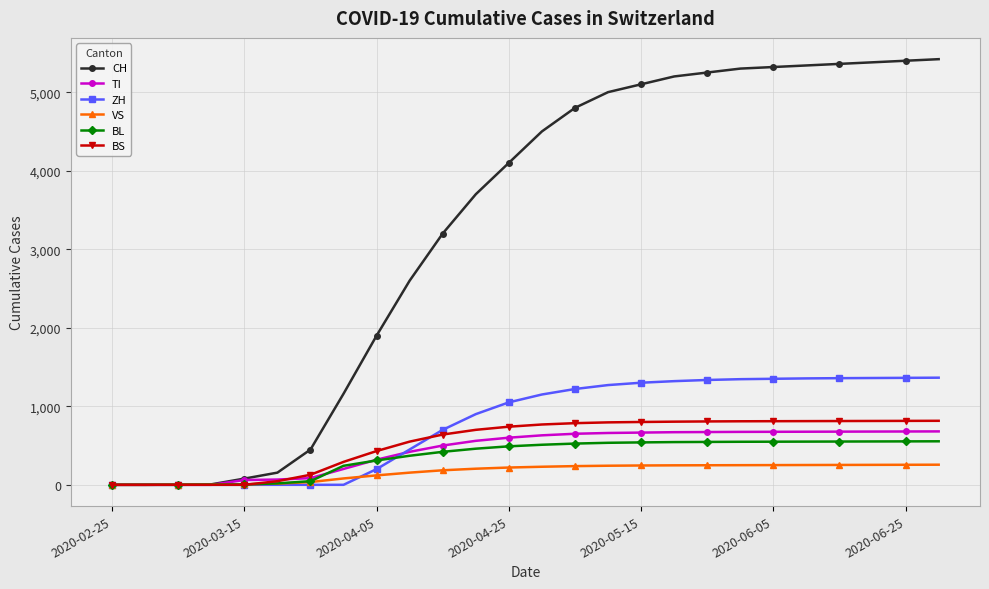

At how many categories does at least one series exceed 5135?

9